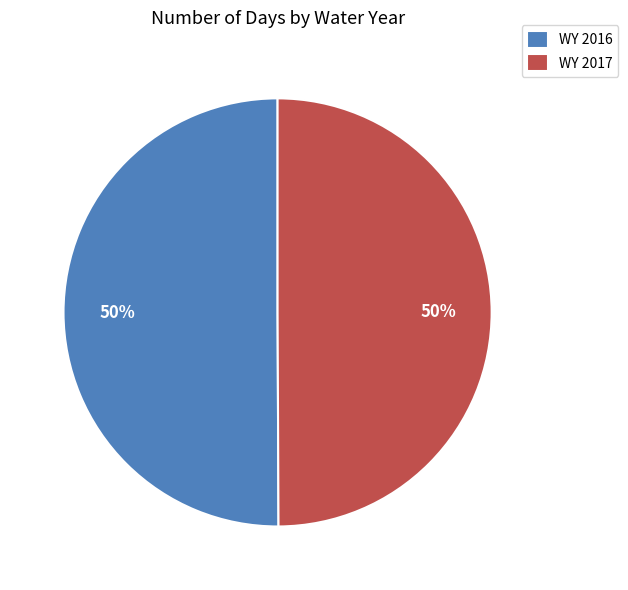

True or false: WY 2016 accounts for 50% of the total.

True